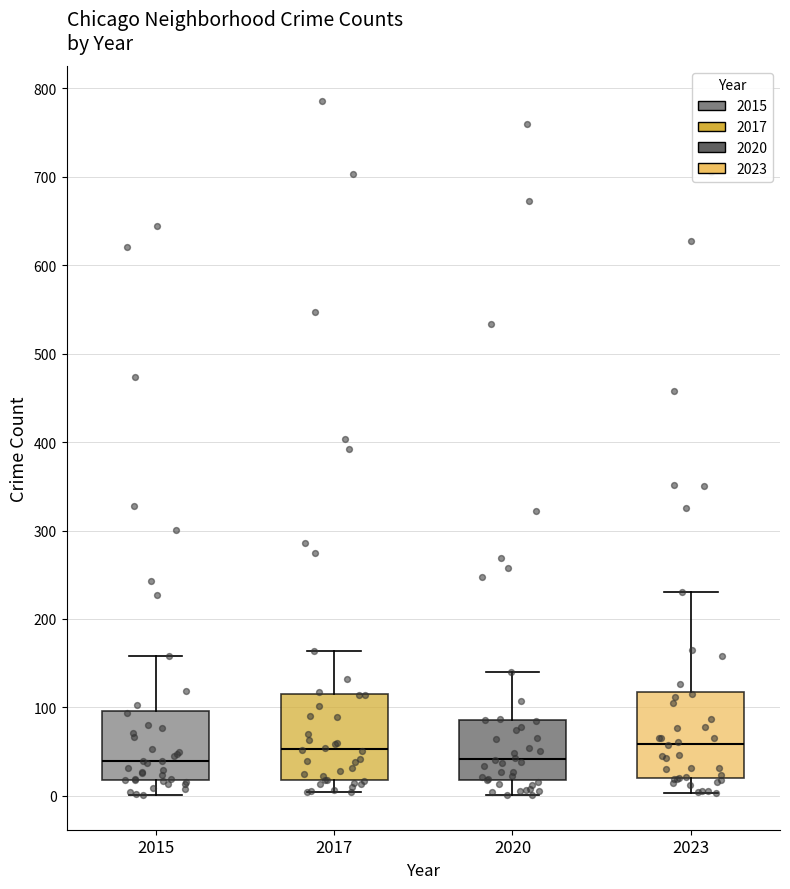

Where is the lower edge of the box at x = 2023 on the y-axis? The values are not printed on the chart, so give them approximately, as read against the axis.

20